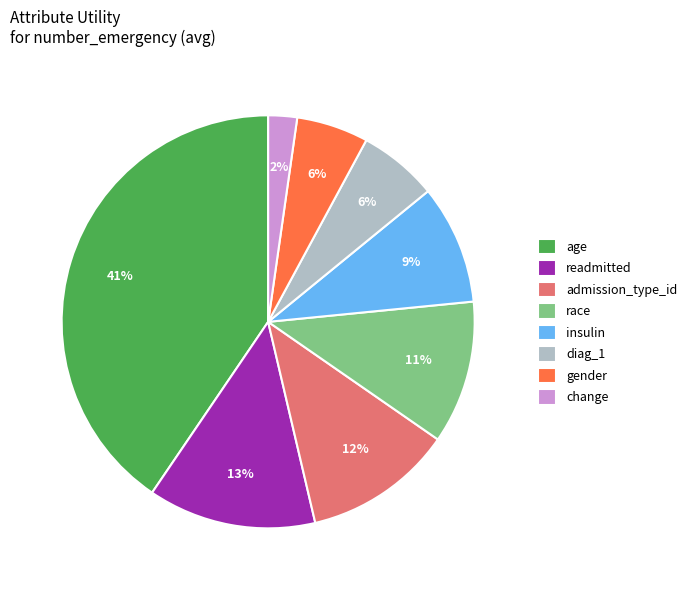

What is the largest slice in the pie chart?

age